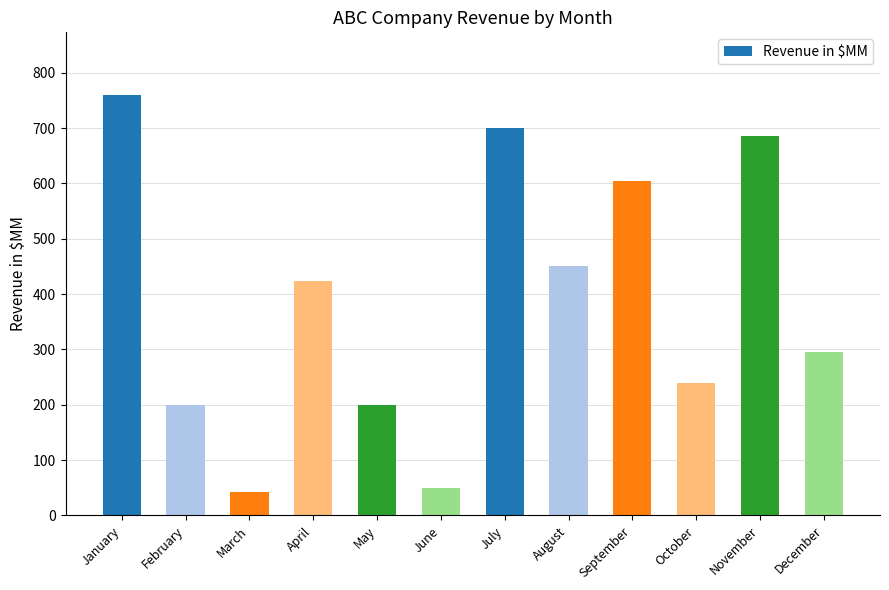

What is the value of the 4th bar from the left?

423